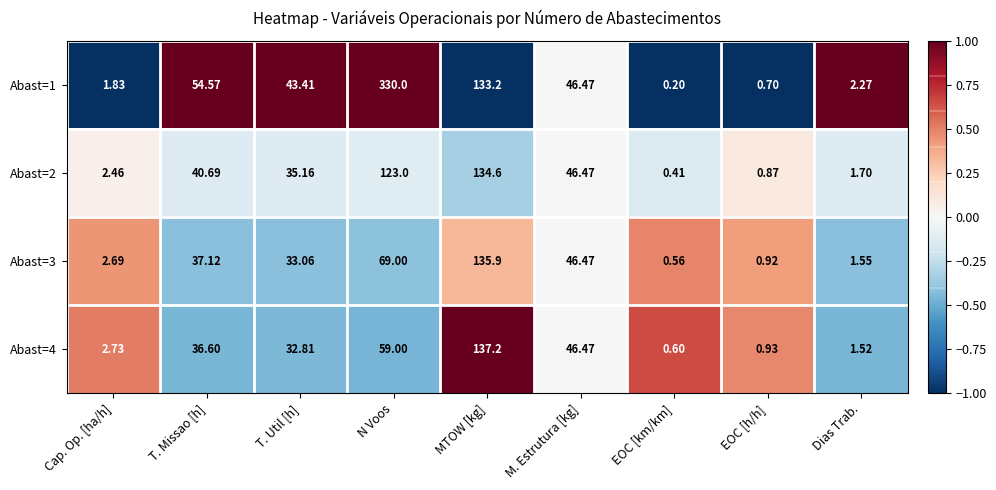

Which category has the highest value in the Abast=2 series?

MTOW [kg]